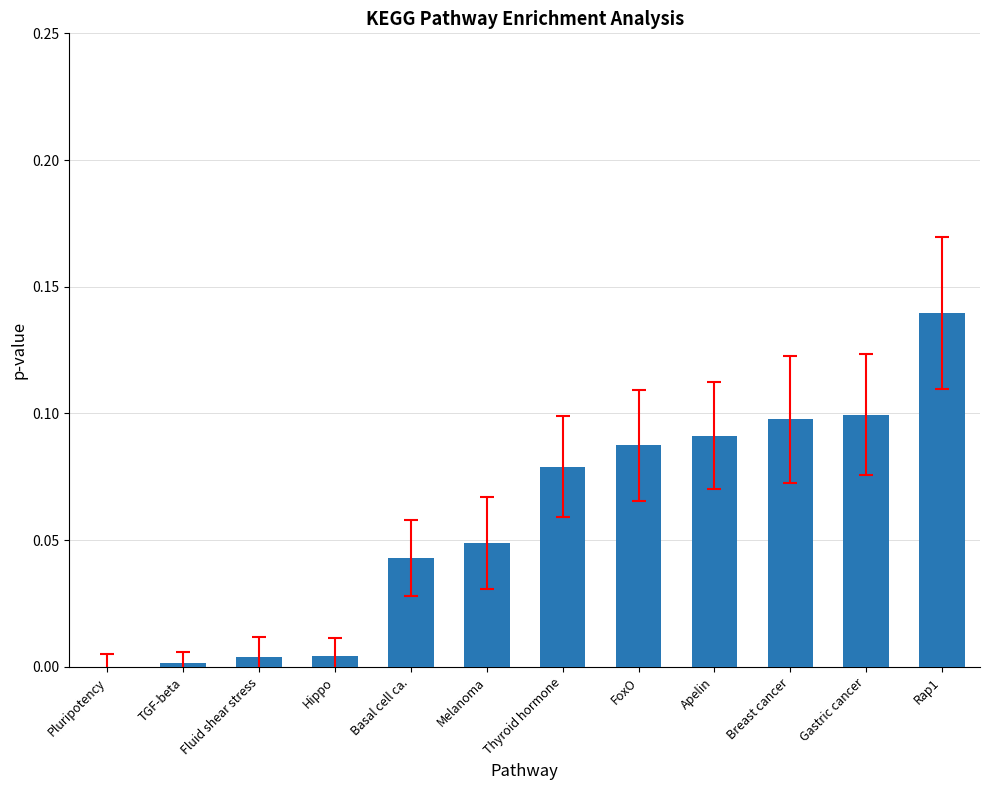

True or false: the data shows 0.0 at TGF-beta.

True